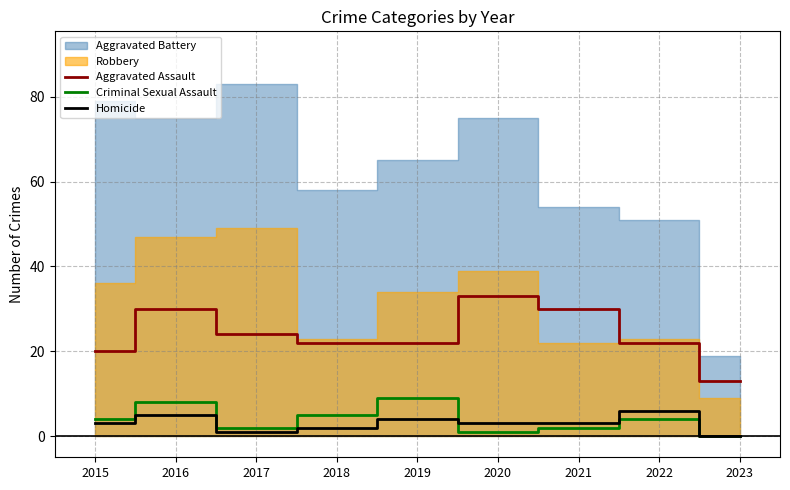

True or false: Homicide and Aggravated Assault intersect in this chart.

False